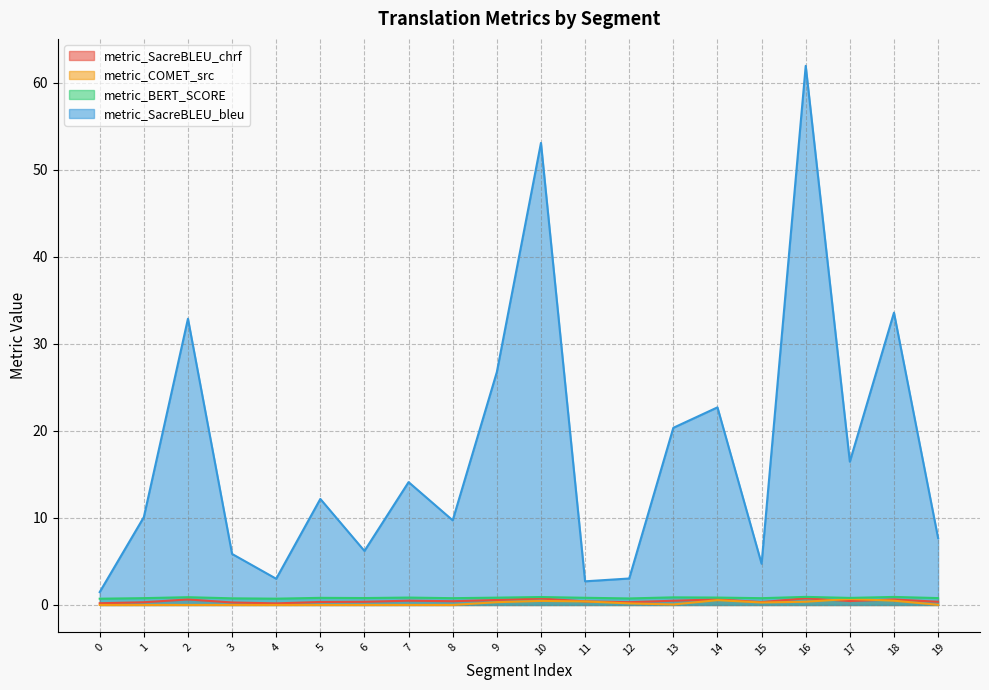

True or false: metric_SacreBLEU_bleu and metric_SacreBLEU_chrf cross at least once.

False